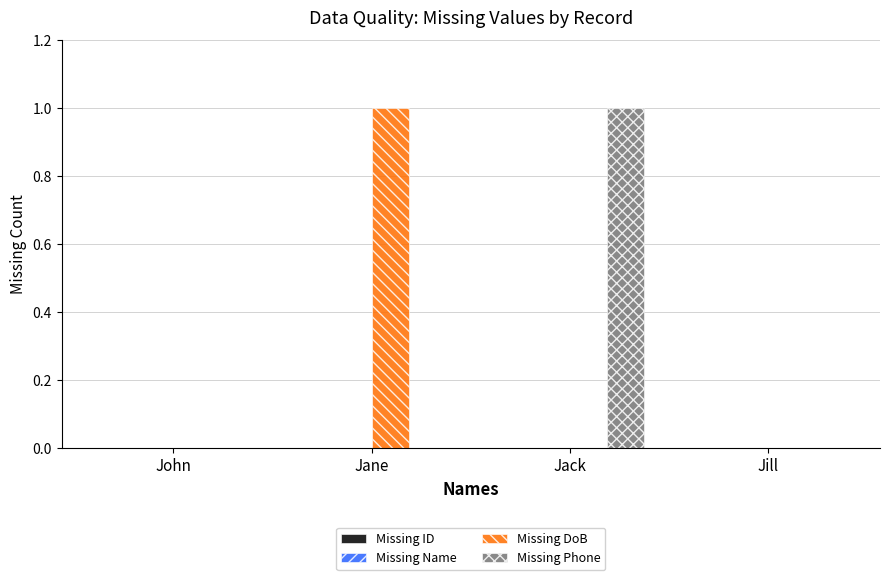

Reading left to right, what are all the values shown in this chart?

Missing DoB: John=0	Jane=1	Jack=0	Jill=0
Missing Phone: John=0	Jane=0	Jack=1	Jill=0